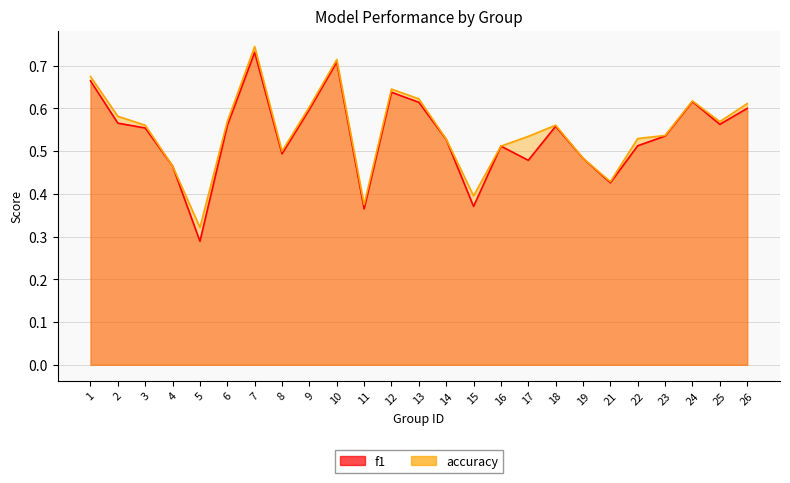

Does the chart display data point markers on the line(s)?

No